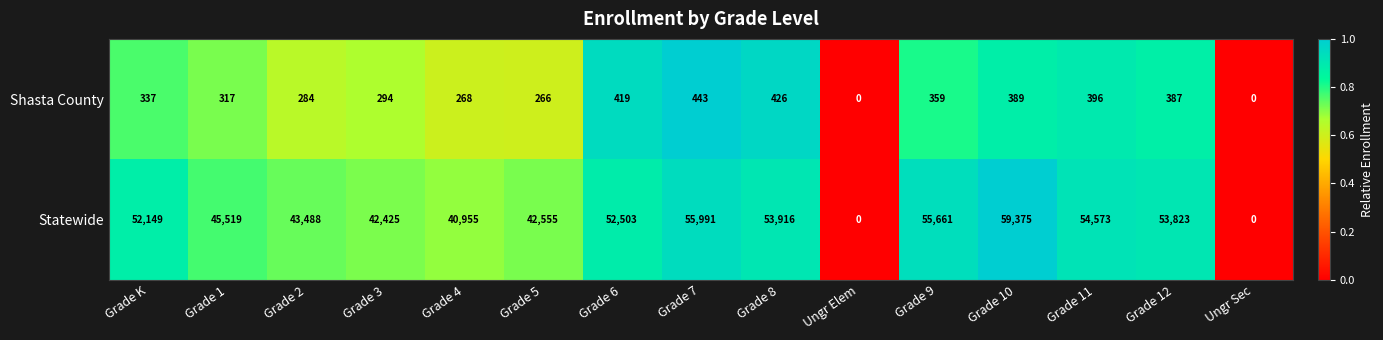

What is the difference between the Statewide values at Grade 9 and Grade K?

3512